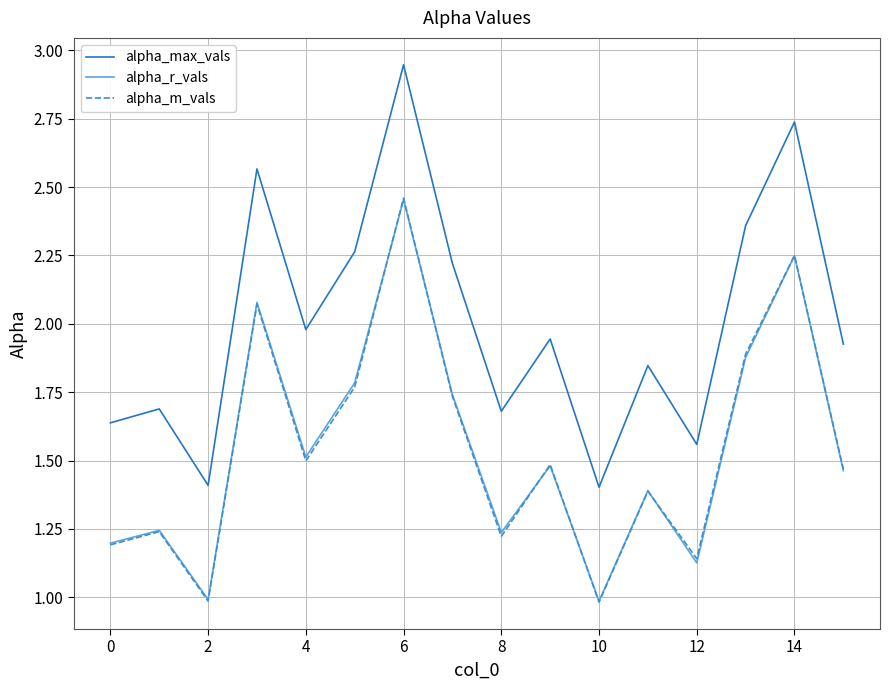

Which series has the largest total across all categories?

alpha_max_vals